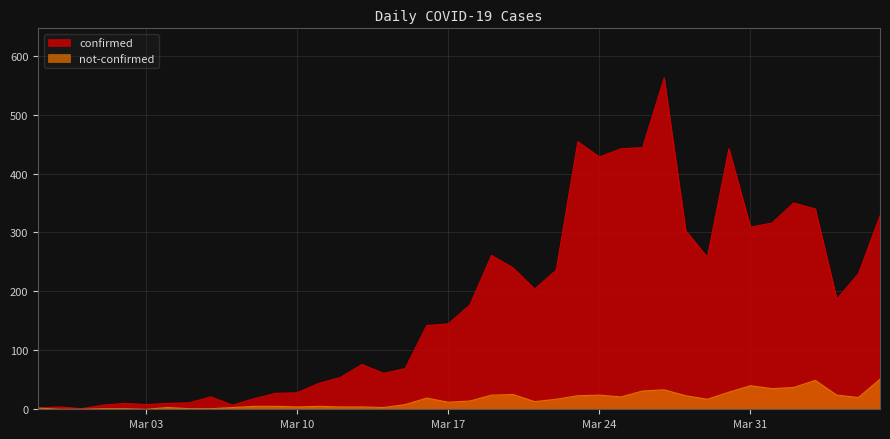

Which series has the largest total across all categories?

confirmed